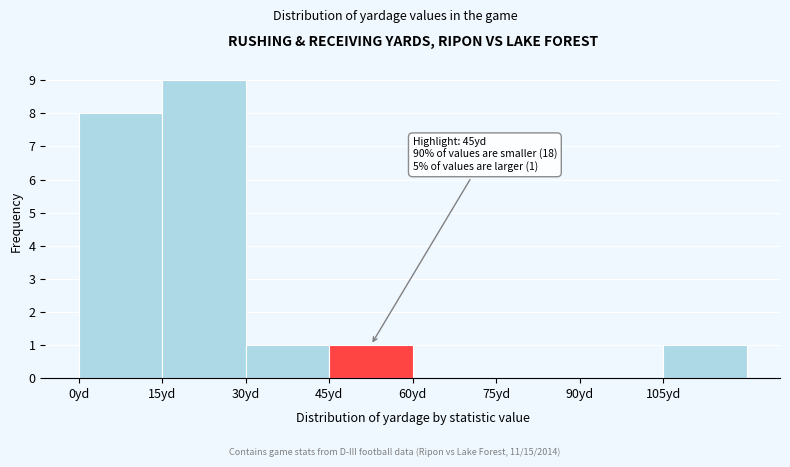

Which range on the x-axis has the tallest bar?

15 to 30